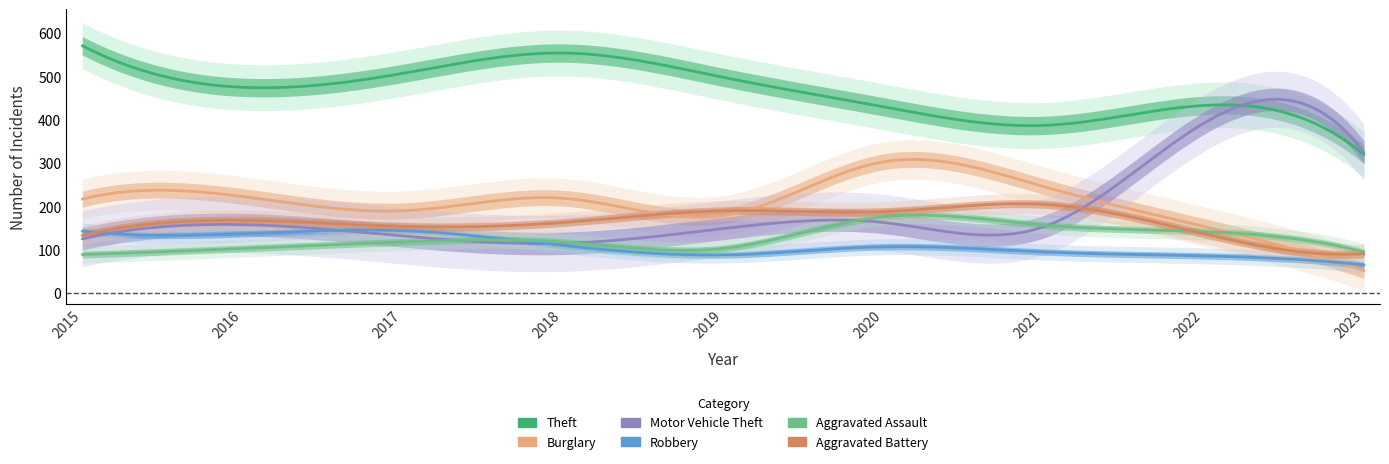

The Theft series shows 498 at 2019. True or false?

True